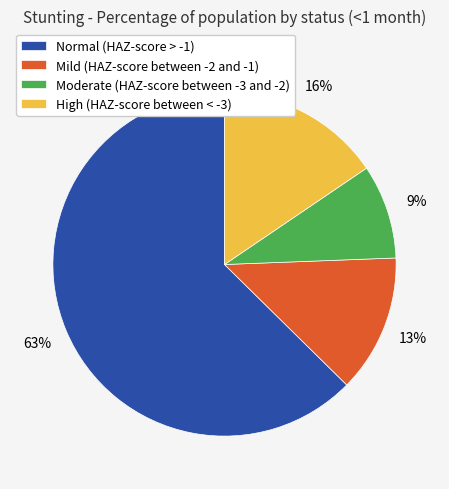

To the nearest percent, what is the average slice percentage?

25%